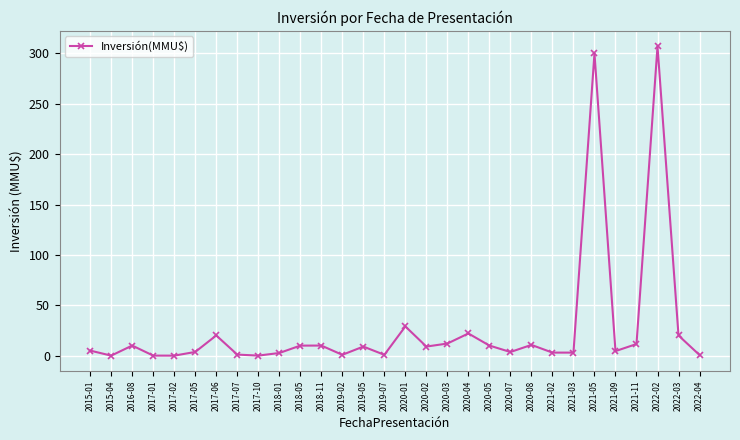

Where is the first local maximum?

2016-08